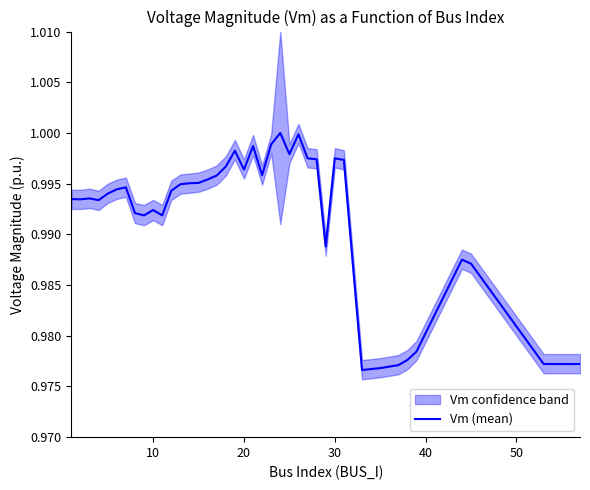

True or false: there are more than 1 points higher than both neighbors.

True